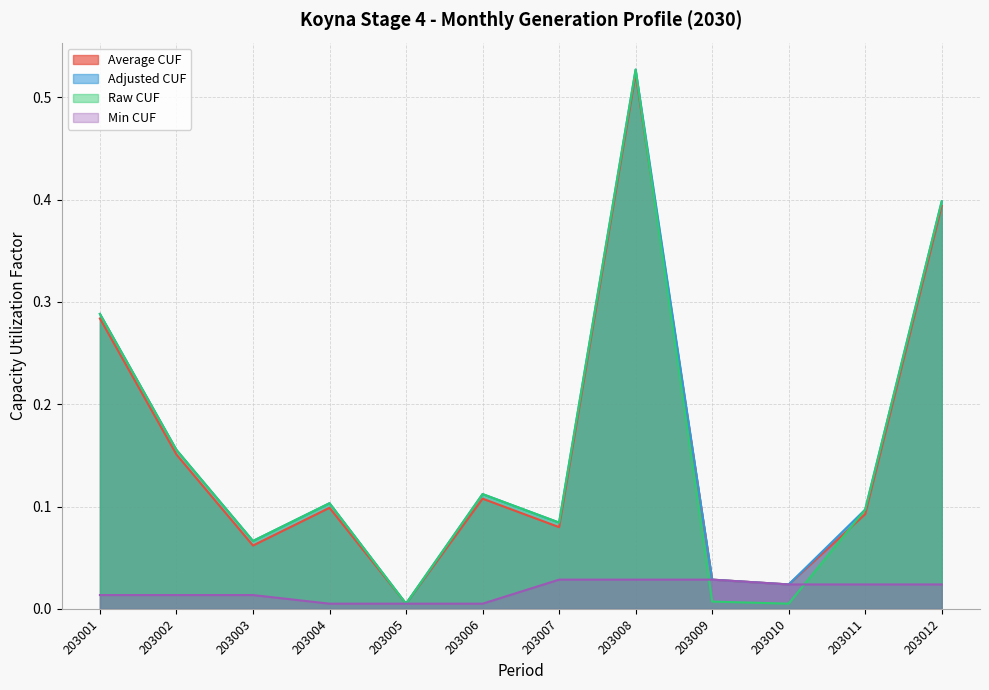

Which series has the widest spread of values?

adjusted_cuf